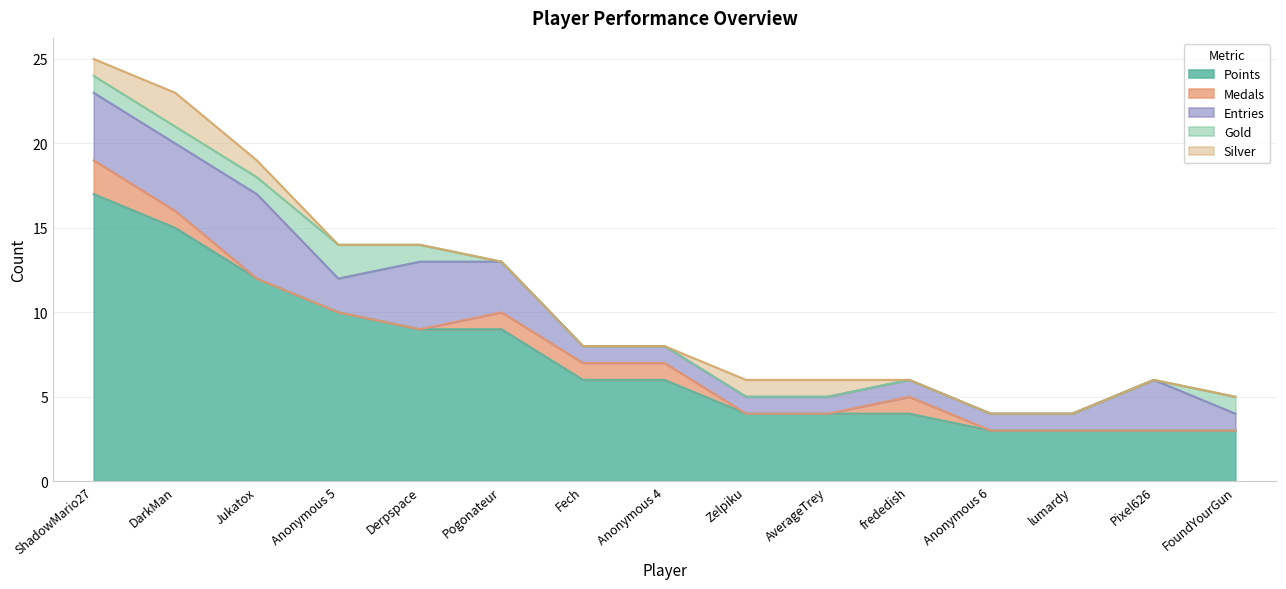

Which has a higher value, AverageTrey or Derpspace?

Derpspace